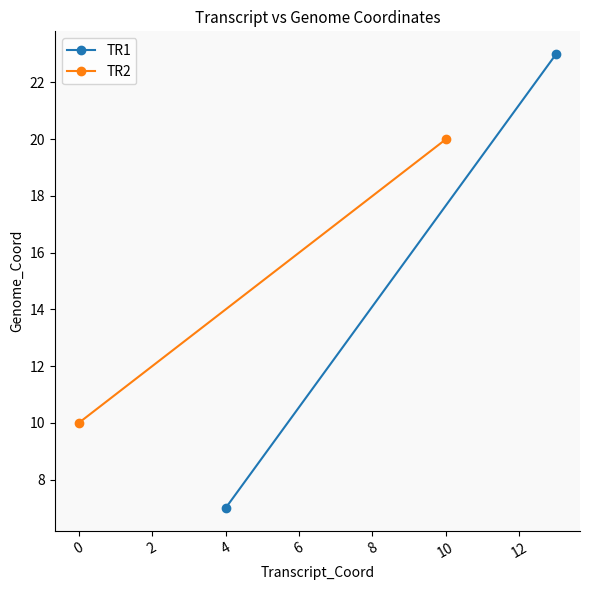

What are all the series names shown in the legend?

TR1, TR2